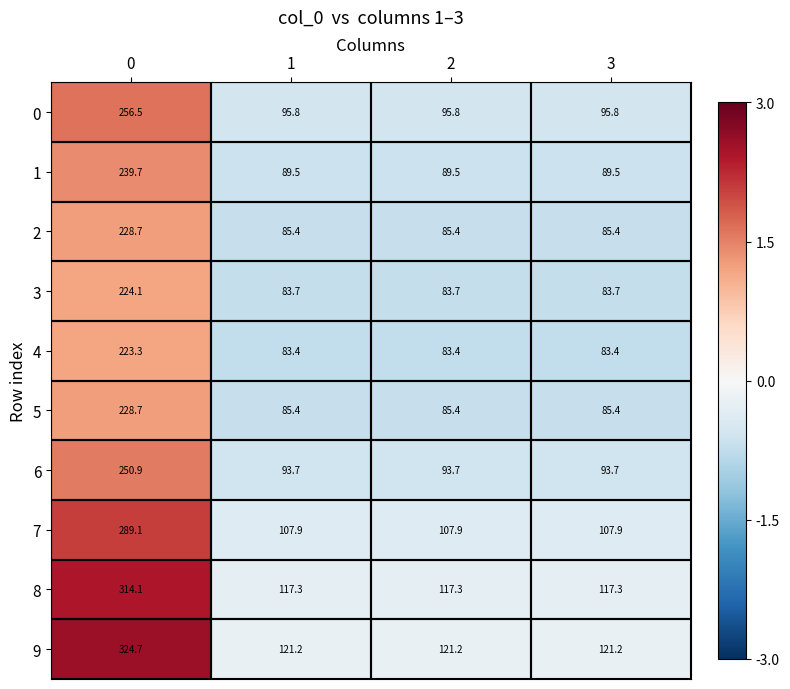

How many series are shown in this chart?

10